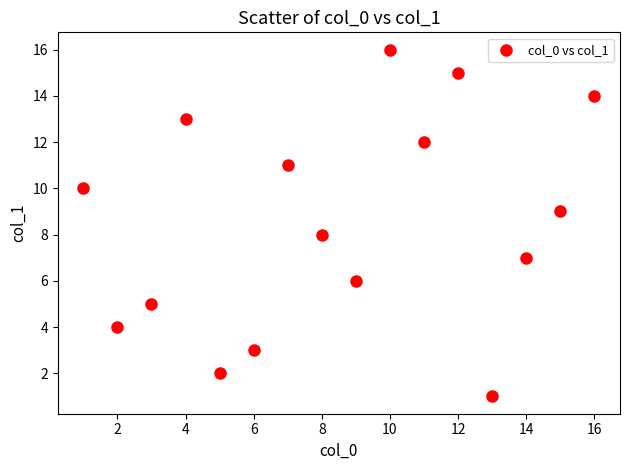

What is the range of X values (max minus min)?

15